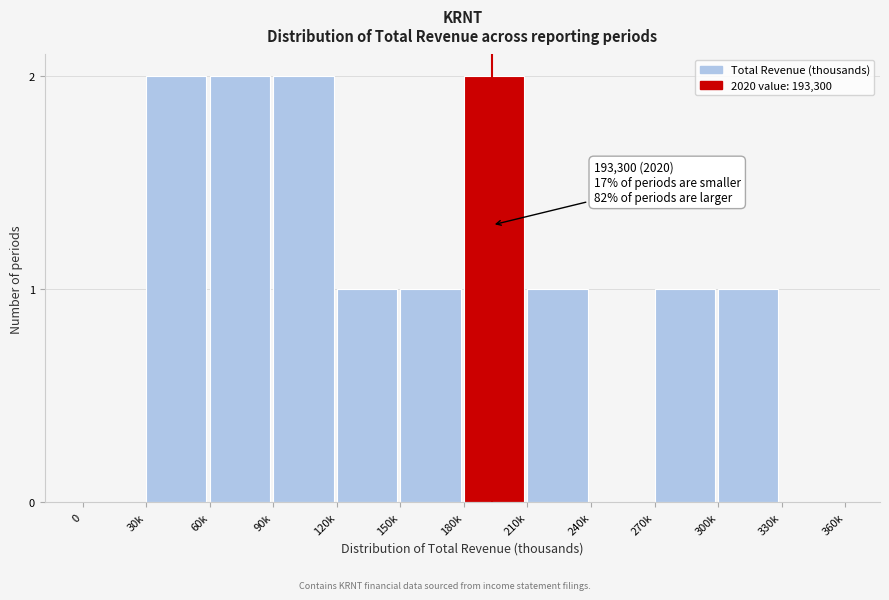

Reading left to right, list all the values displayed in this chart.

0=0	30k=2	60k=2	90k=2	120k=1	150k=1	180k=2	210k=1	240k=0	270k=1	300k=1	330k=0